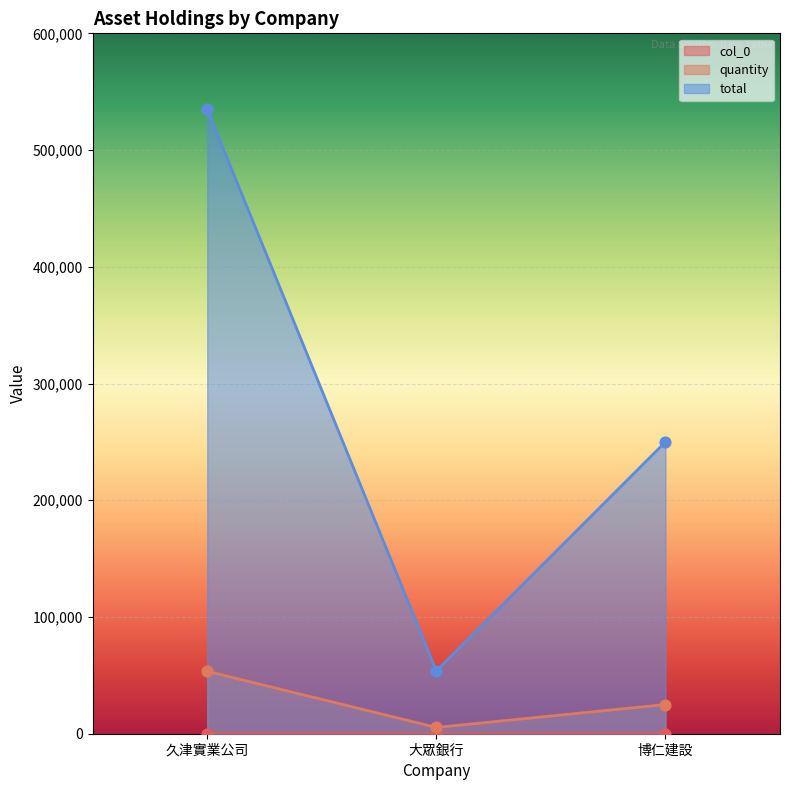

Which series has the largest total across all categories?

total